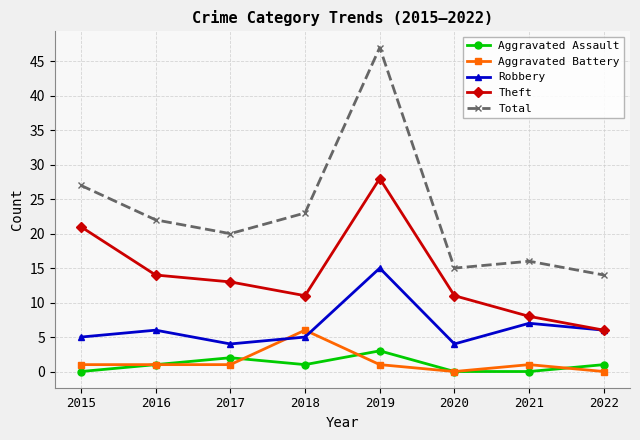

Reading right to left, list all the values displayed in this chart.

Aggravated Assault: 2022=1	2021=0	2020=0	2019=3	2018=1	2017=2	2016=1	2015=0
Aggravated Battery: 2022=0	2021=1	2020=0	2019=1	2018=6	2017=1	2016=1	2015=1
Robbery: 2022=6	2021=7	2020=4	2019=15	2018=5	2017=4	2016=6	2015=5
Theft: 2022=6	2021=8	2020=11	2019=28	2018=11	2017=13	2016=14	2015=21
Total: 2022=14	2021=16	2020=15	2019=47	2018=23	2017=20	2016=22	2015=27